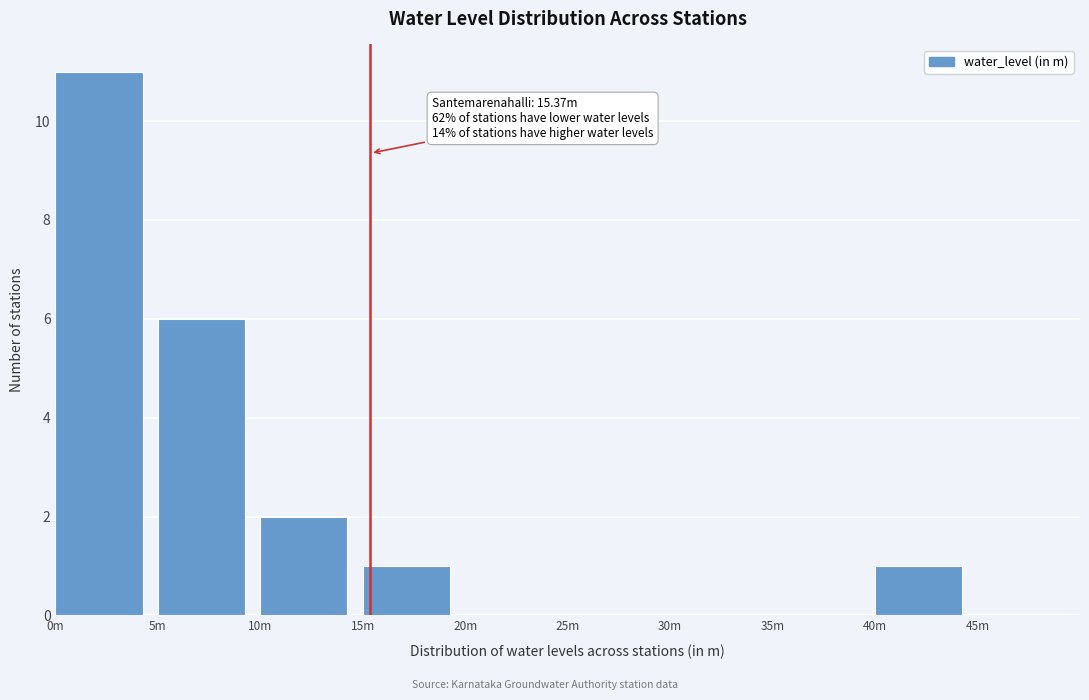

Reading left to right, extract all data points from this chart.

0m=11	5m=6	10m=2	15m=1	20m=0	25m=0	30m=0	35m=0	40m=1	45m=0